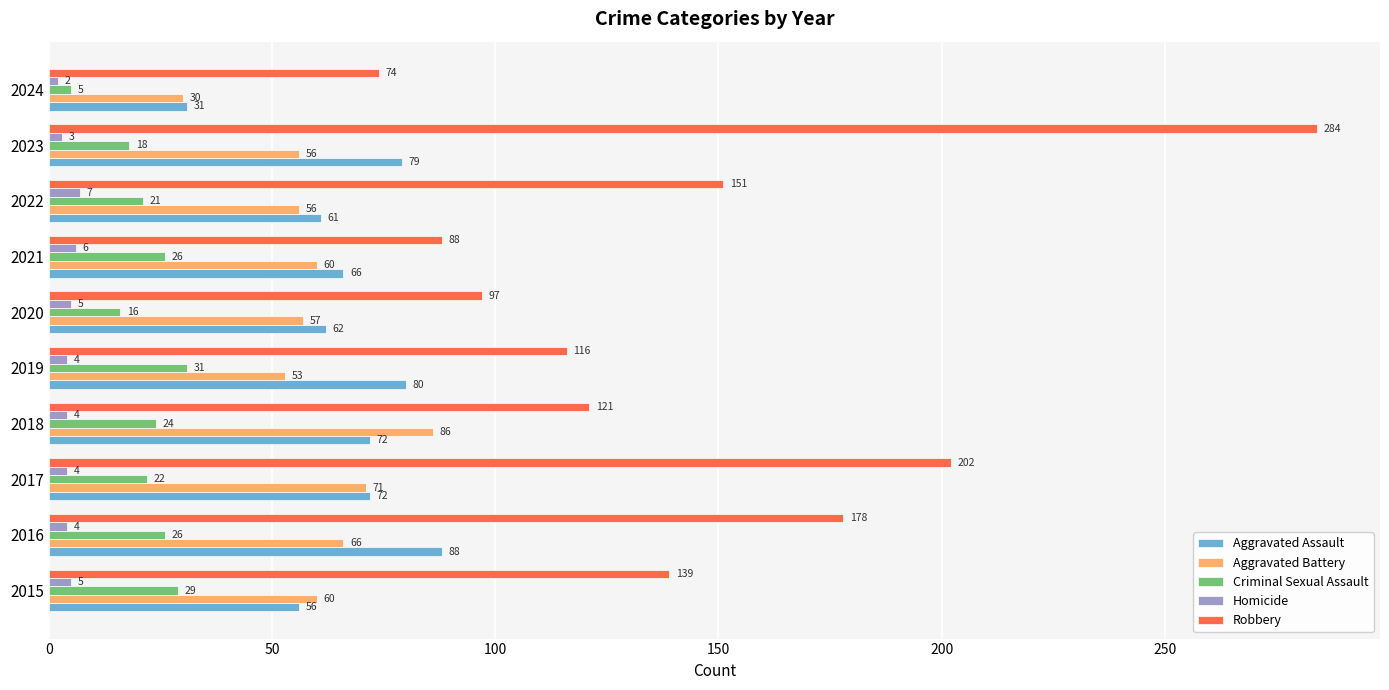

Where is Robbery nearest to the value 179?

2016